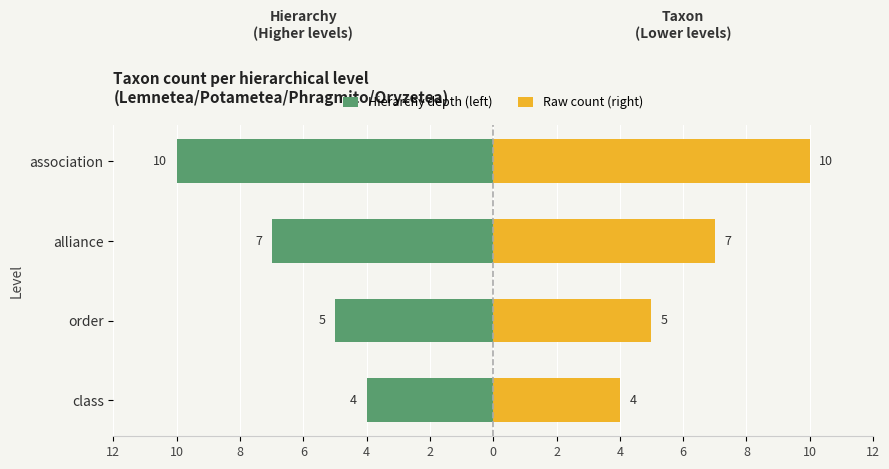

What is the difference between the maximum and minimum values in the Raw count (right) series?

6